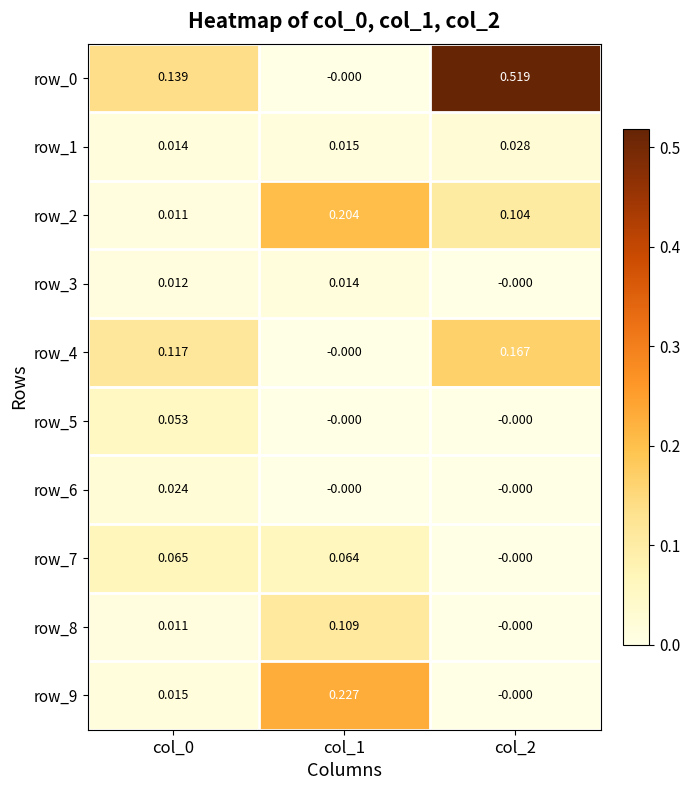

Is the value of row_9 at col_1 greater than the value of row_1 at col_1?

Yes